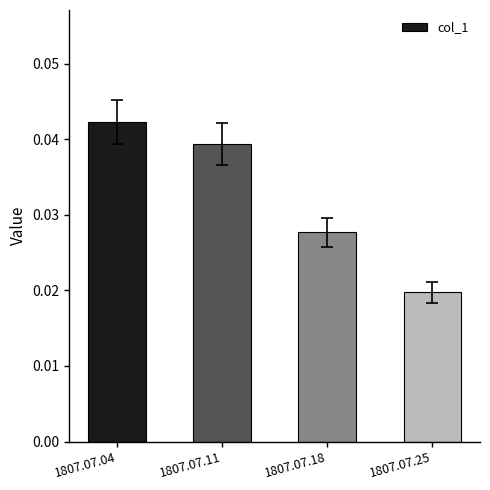

Rank the categories by value from lowest to highest.

1807.07.25, 1807.07.18, 1807.07.11, 1807.07.04